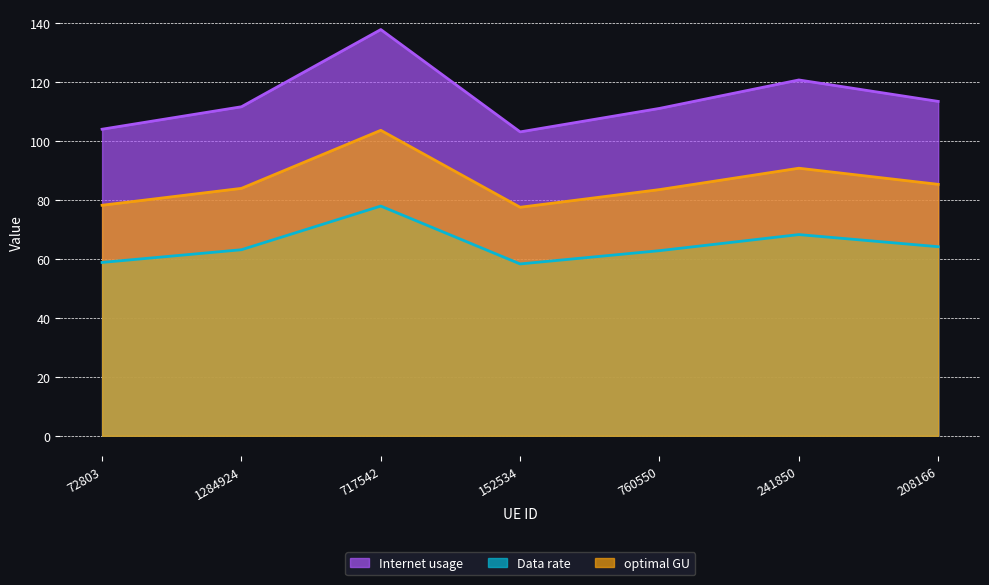

True or false: optimal GU and Internet usage intersect in this chart.

False